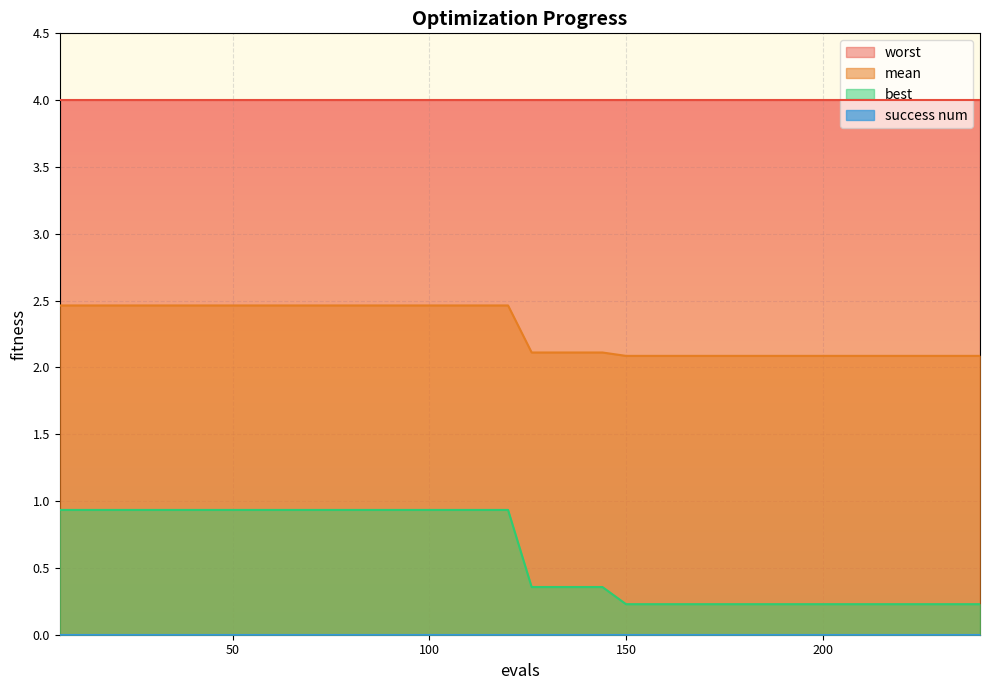

Is it true that mean equals 2.5 at 36?

True